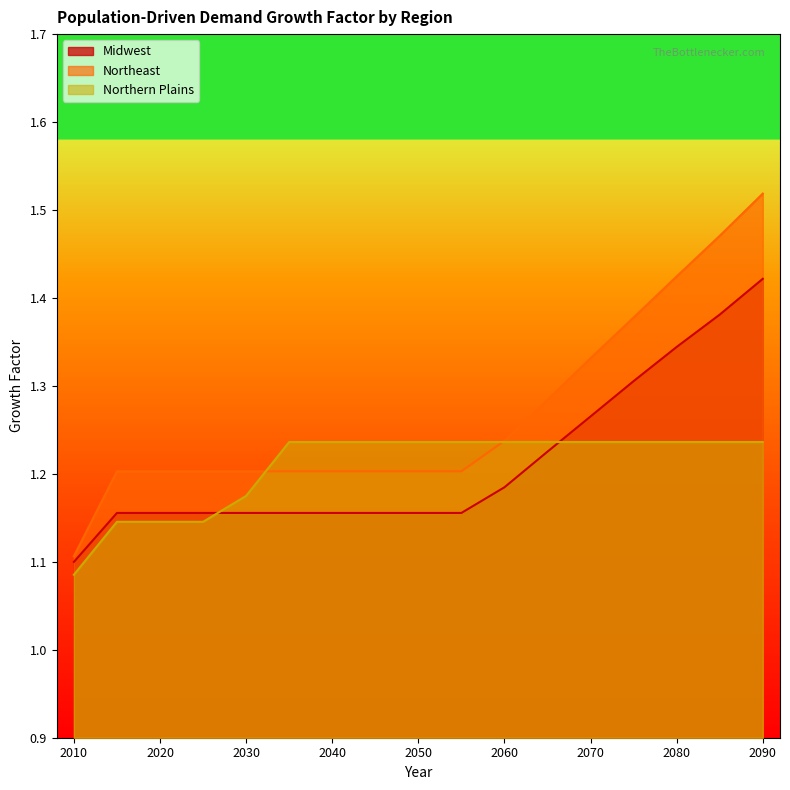

What is the average value of the Northeast series?

1.3